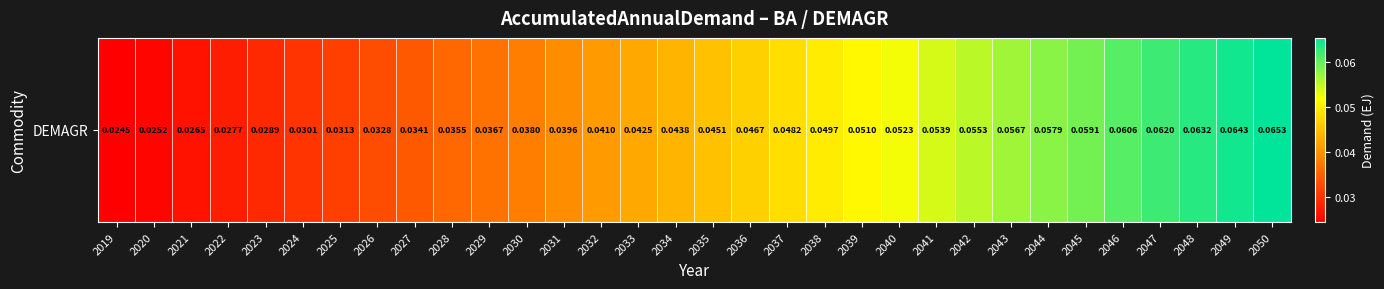

Between 2022 and 2028, which is larger?

2028